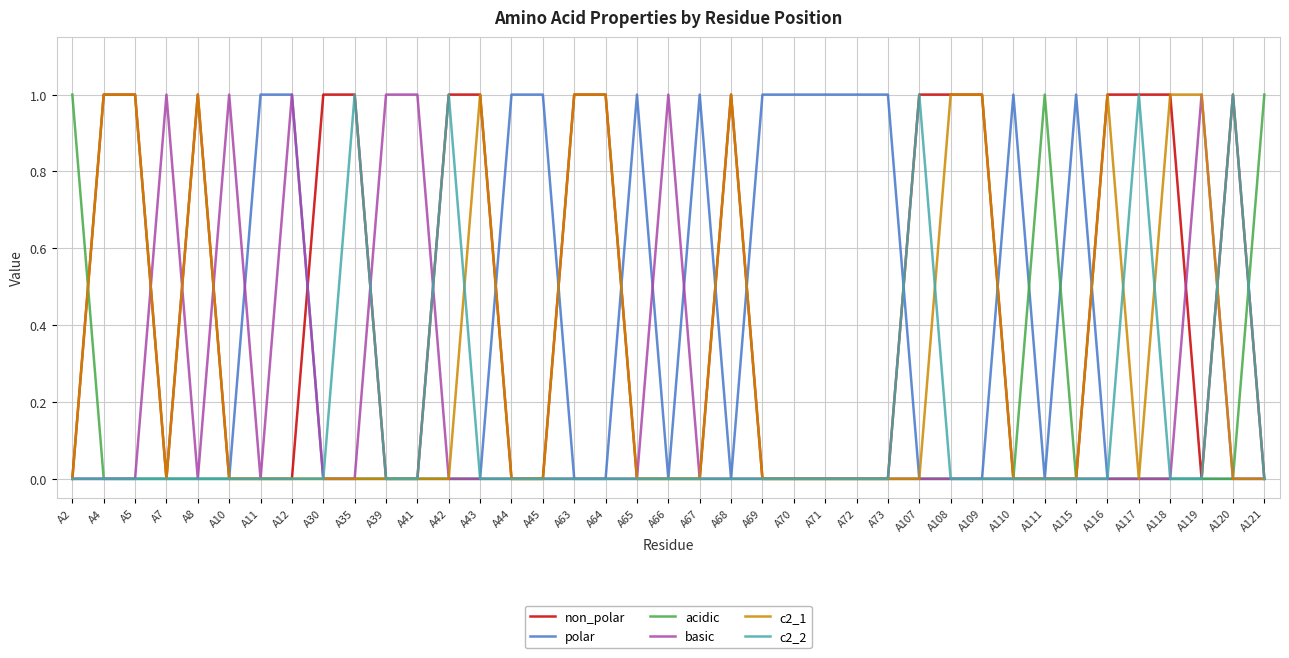

Reading right to left, extract all data points from this chart.

non_polar: 0	1	0	1	1	1	0	0	0	1	1	1	0	0	0	0	0	1	0	0	0	1	1	0	0	1	1	0	0	1	1	0	0	0	1	0	1	1	0
polar: 0	0	0	0	0	0	1	0	1	0	0	0	1	1	1	1	1	0	1	0	1	0	0	1	1	0	0	0	0	0	0	1	1	0	0	0	0	0	0
acidic: 1	0	0	0	0	0	0	1	0	0	0	0	0	0	0	0	0	0	0	0	0	0	0	0	0	0	0	0	0	0	0	0	0	0	0	0	0	0	1
basic: 0	0	1	0	0	0	0	0	0	0	0	0	0	0	0	0	0	0	0	1	0	0	0	0	0	0	0	1	1	0	0	1	0	1	0	1	0	0	0
c2_1: 0	0	1	1	0	1	0	0	0	1	1	0	0	0	0	0	0	1	0	0	0	1	1	0	0	1	0	0	0	0	0	0	0	0	1	0	1	1	0
c2_2: 0	1	0	0	1	0	0	0	0	0	0	1	0	0	0	0	0	0	0	0	0	0	0	0	0	0	1	0	0	1	0	0	0	0	0	0	0	0	0